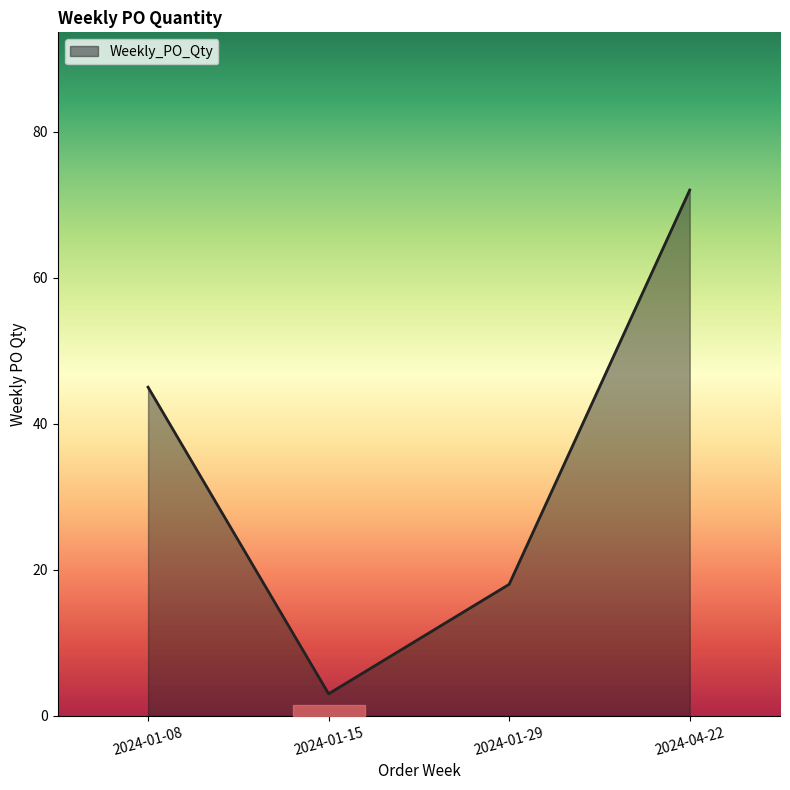

What is the difference between the maximum and minimum values?

69